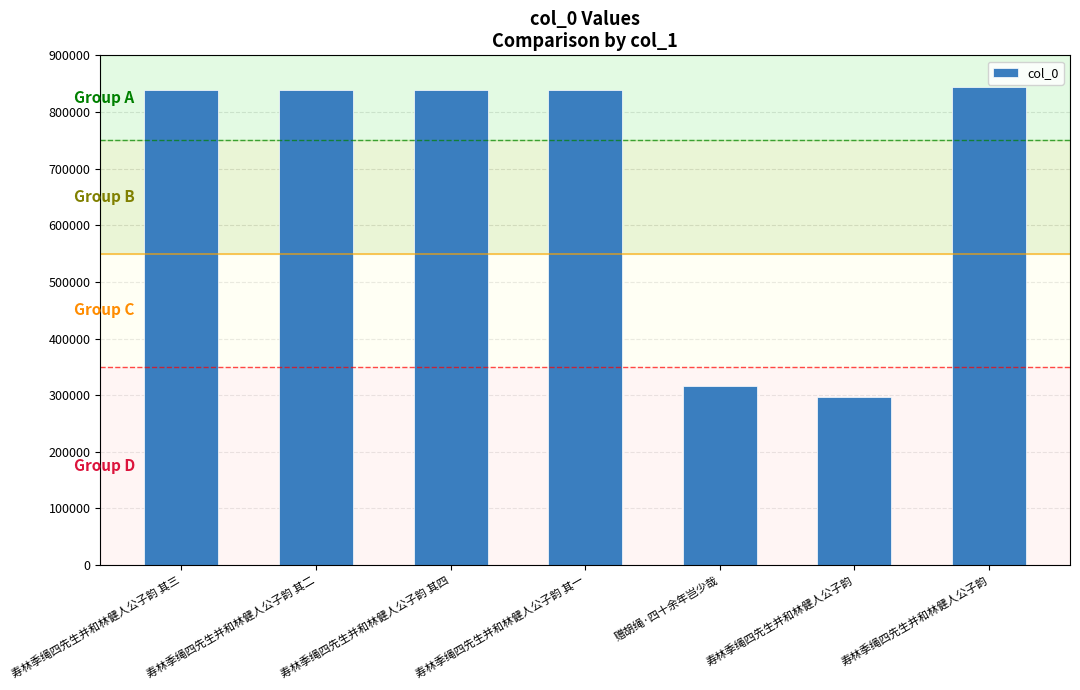

Reading right to left, list all the values displayed in this chart.

843751	297141	316839	839004	839007	839005	839006